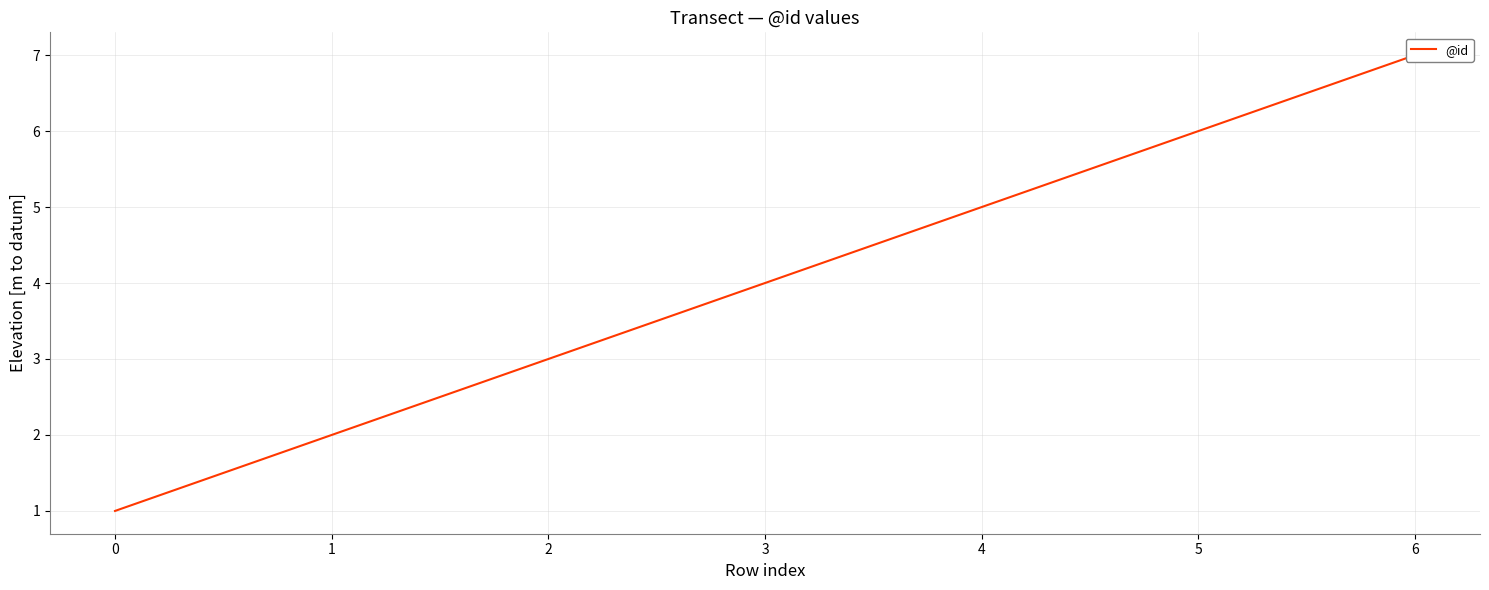

Count the values in the range 2 to 6.

5